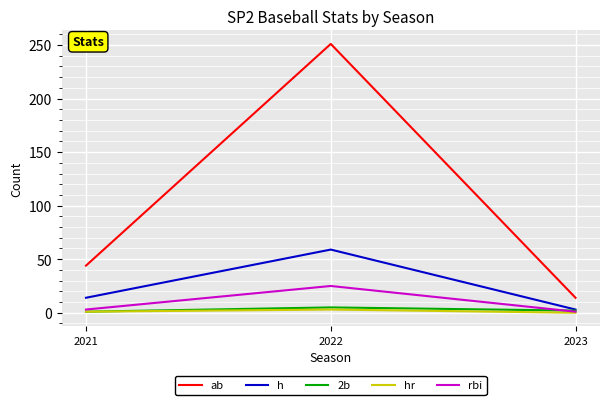

The value of h at 2023 is 3. True or false?

True